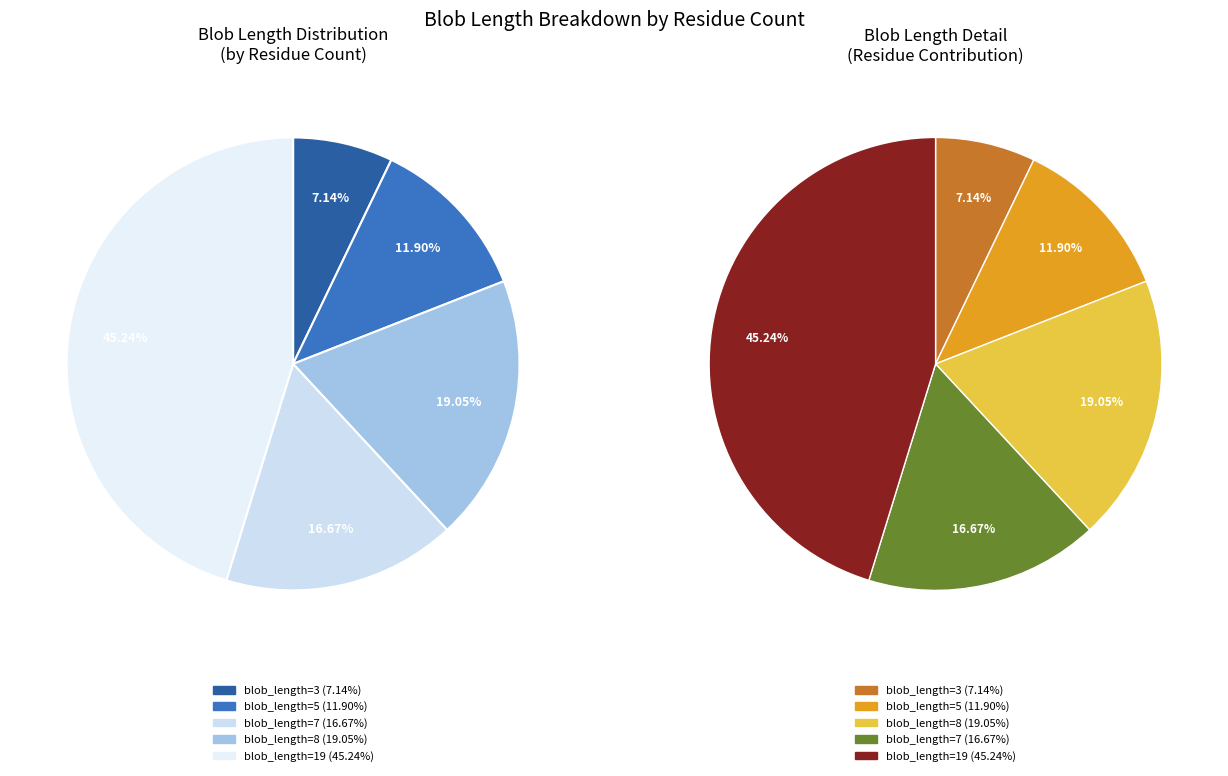

Does any single category account for the majority?

No